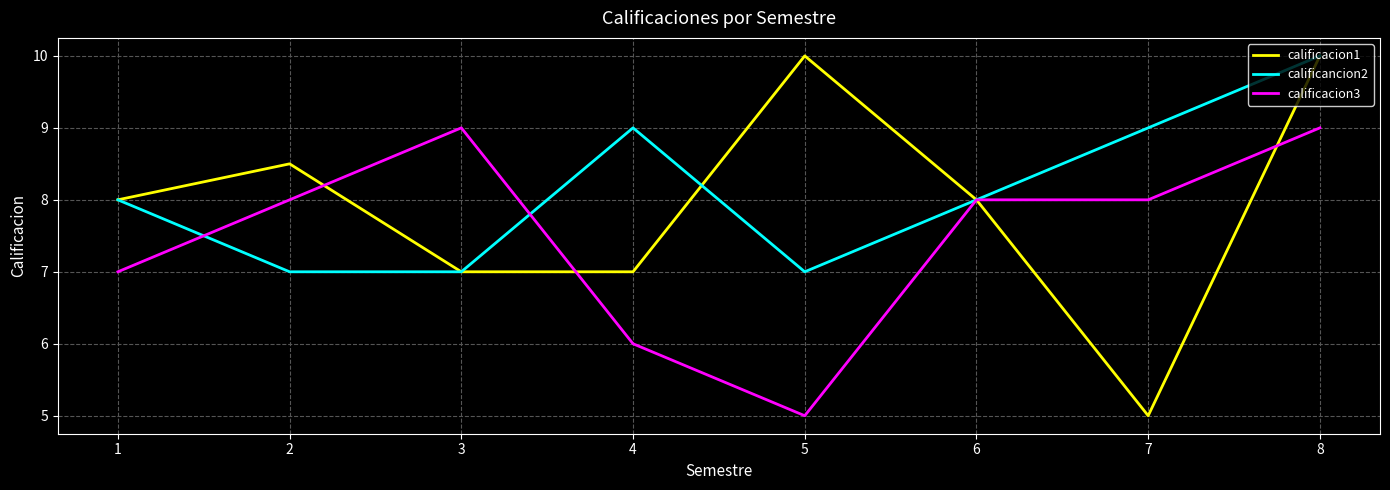

What is the minimum value shown in the chart?

5.0